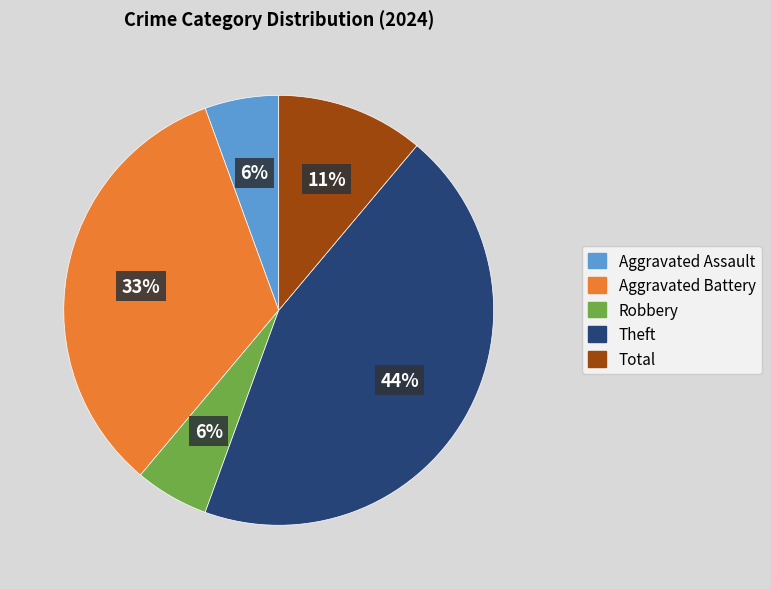

To the nearest percent, what is the average slice percentage?

20%